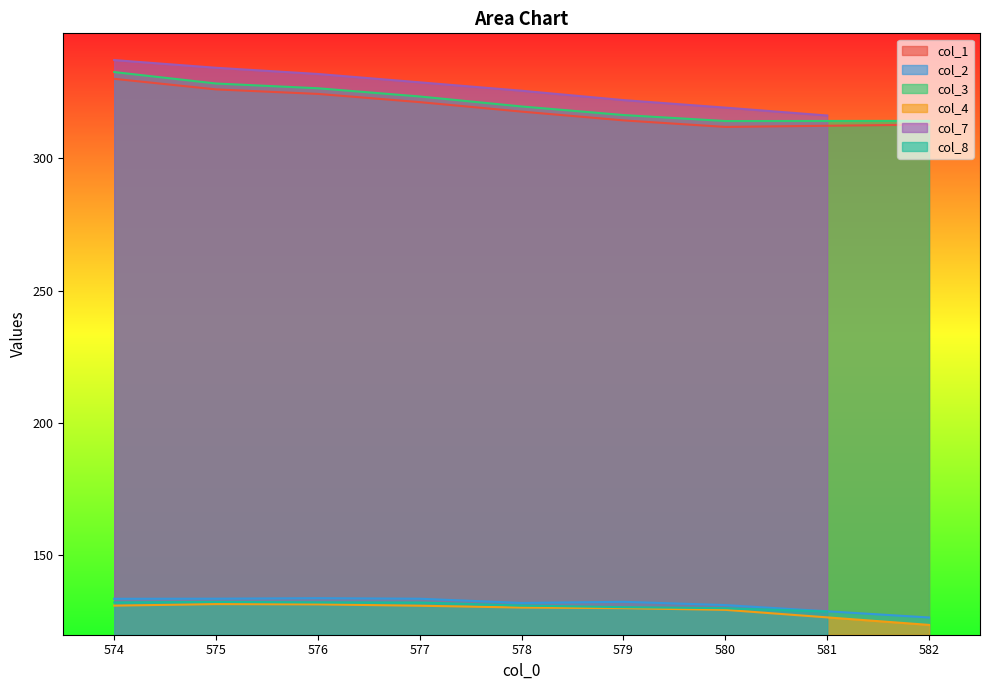

True or false: col_3 and col_1 intersect in this chart.

False